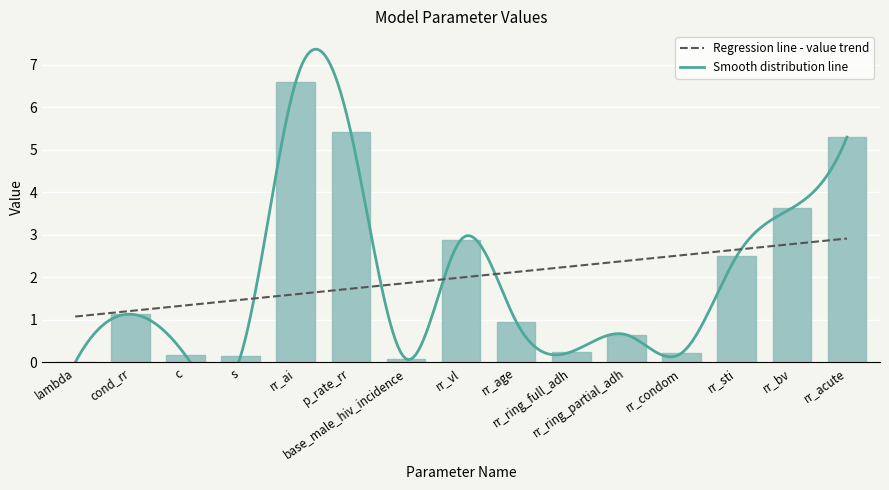

Which has a higher value, rr_sti or rr_ring_partial_adh?

rr_sti